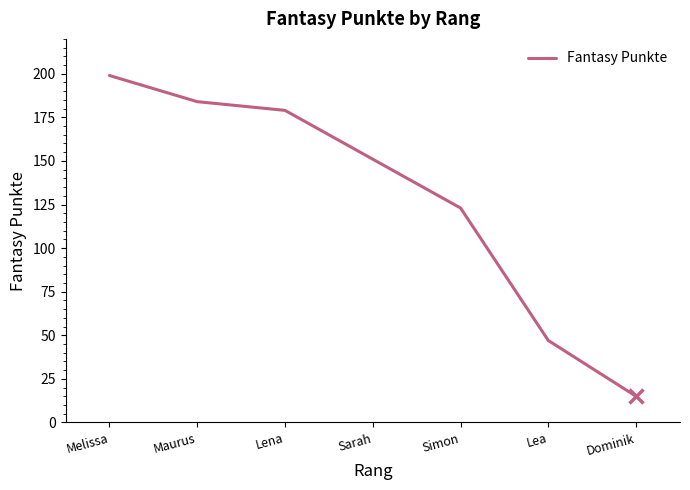

Rank the categories by value from highest to lowest.

Melissa, Maurus, Lena, Sarah, Simon, Lea, Dominik